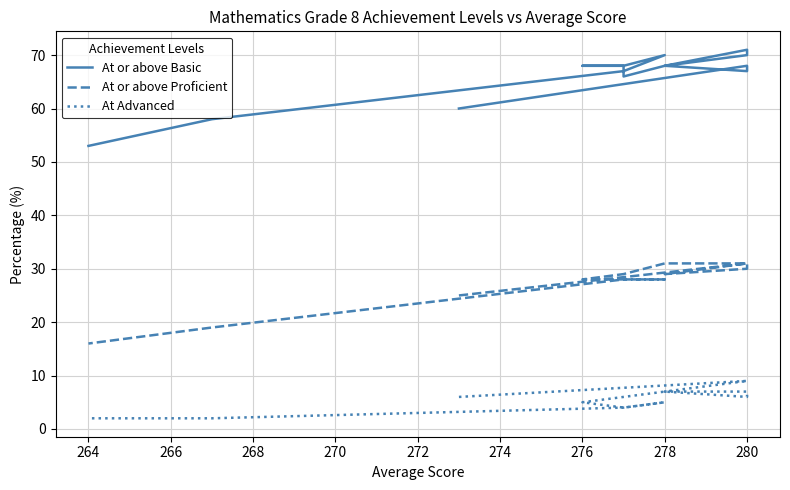

True or false: At Advanced has a value of 9 at 278.

False